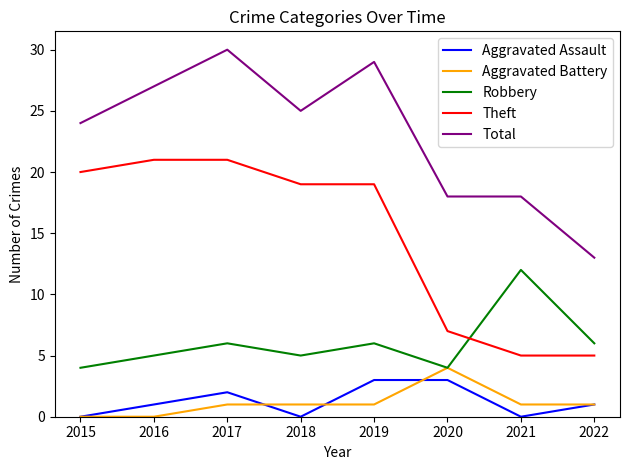

After their last crossing, which series has the higher values: Robbery or Theft?

Robbery